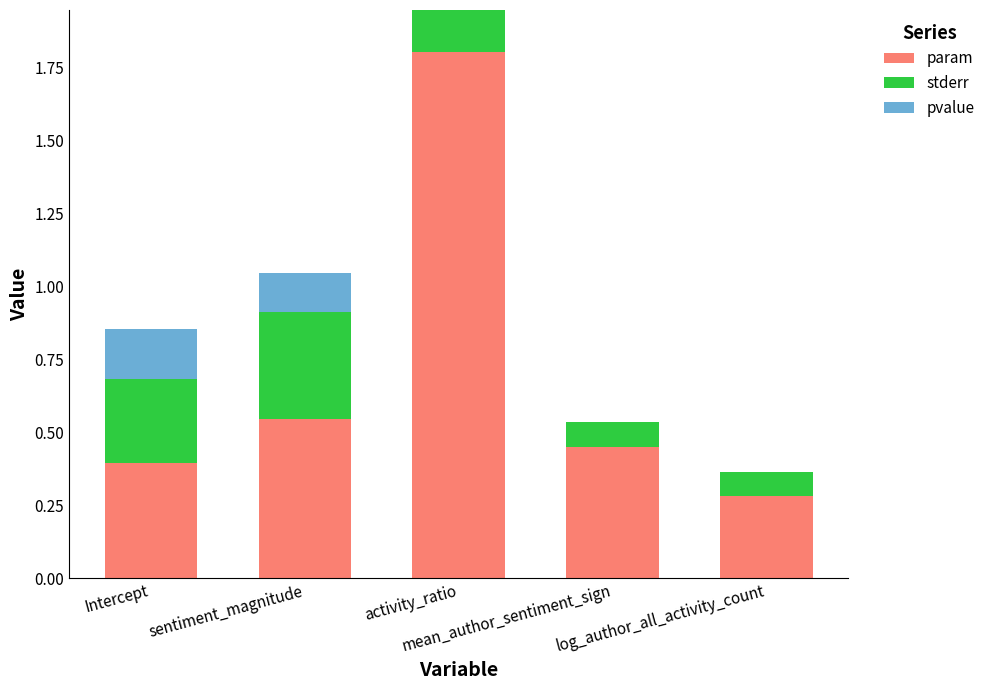

Between sentiment_magnitude and log_author_all_activity_count, which series saw the biggest shift?

stderr